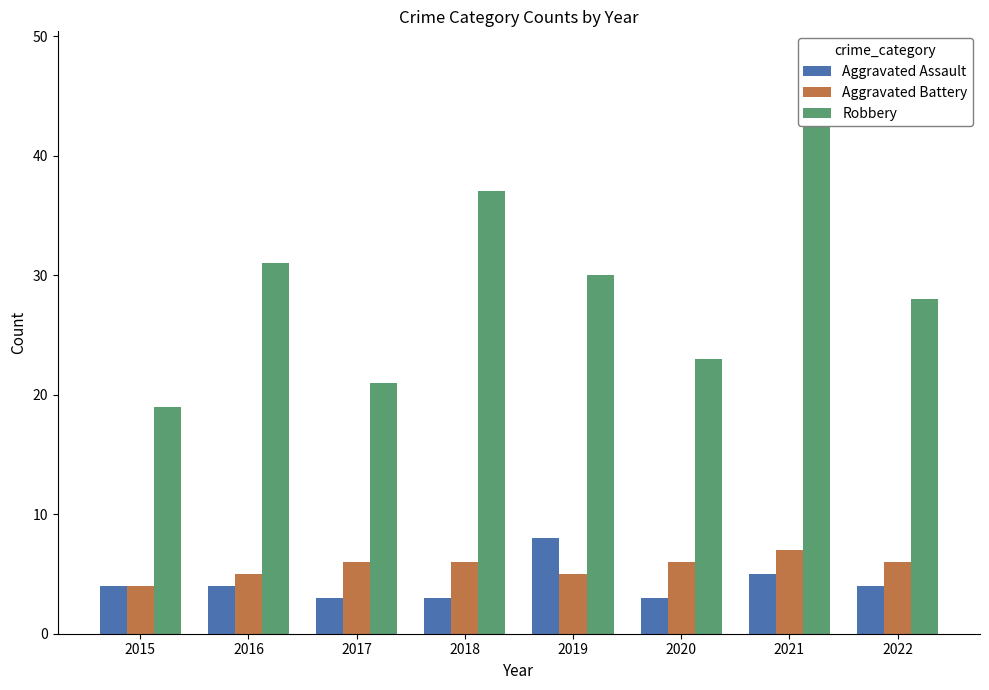

How many data points in Robbery are less than 30?

4